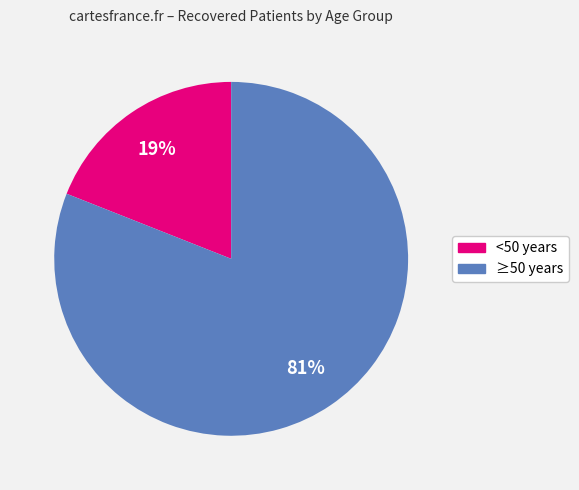

To the nearest percent, what is the difference between the largest and smallest slice percentages?

62%